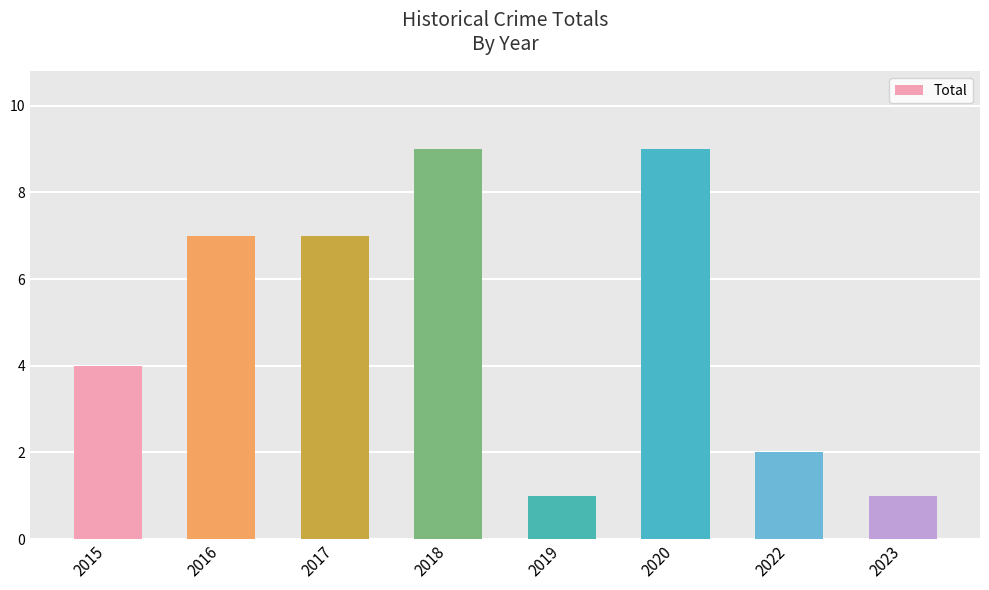

What is the value of the 6th bar from the left?

9